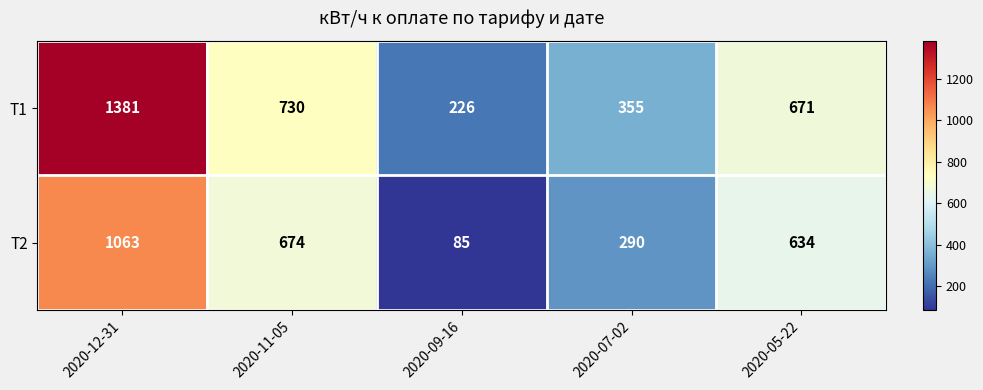

Rank the series at 2020-05-22 from highest to lowest value.

Т1, Т2